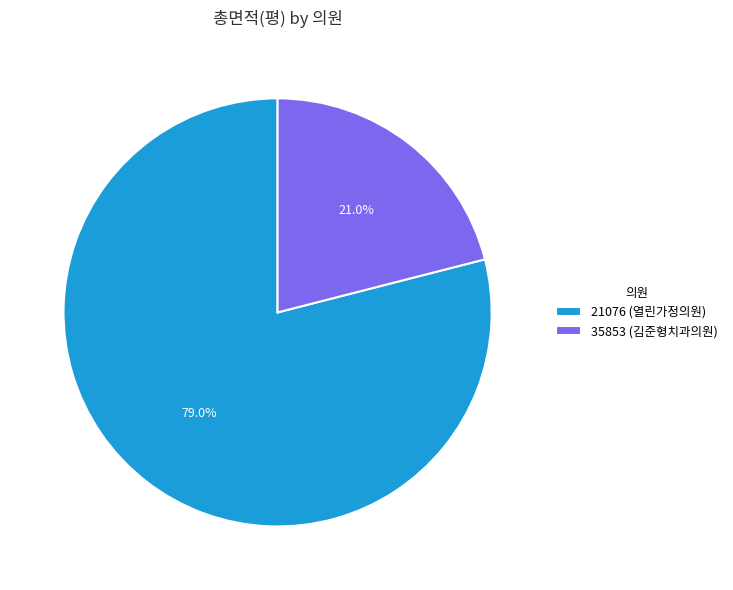

Combined, do 35853 (김준형치과의원) and 21076 (열린가정의원) account for over 50%?

Yes